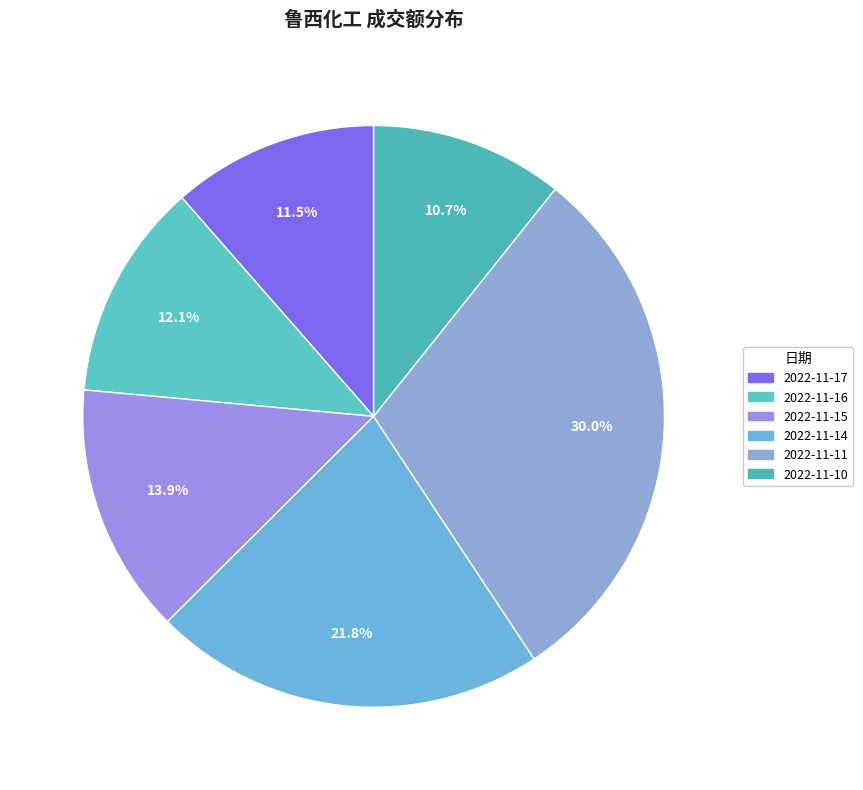

Which category has the biggest portion of the pie?

2022-11-11